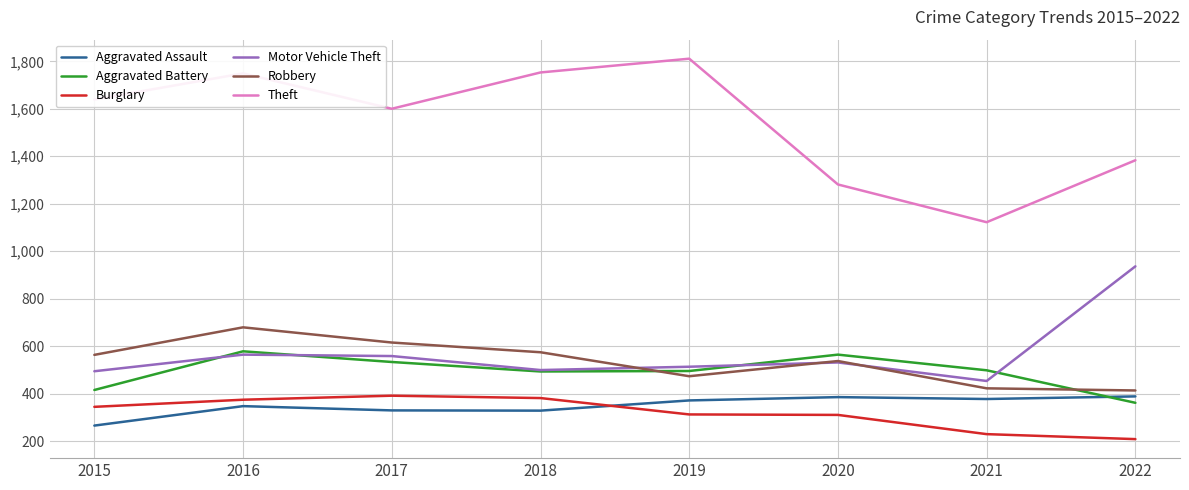

Is the value of Theft at 2015 greater than the value of Aggravated Battery at 2016?

Yes